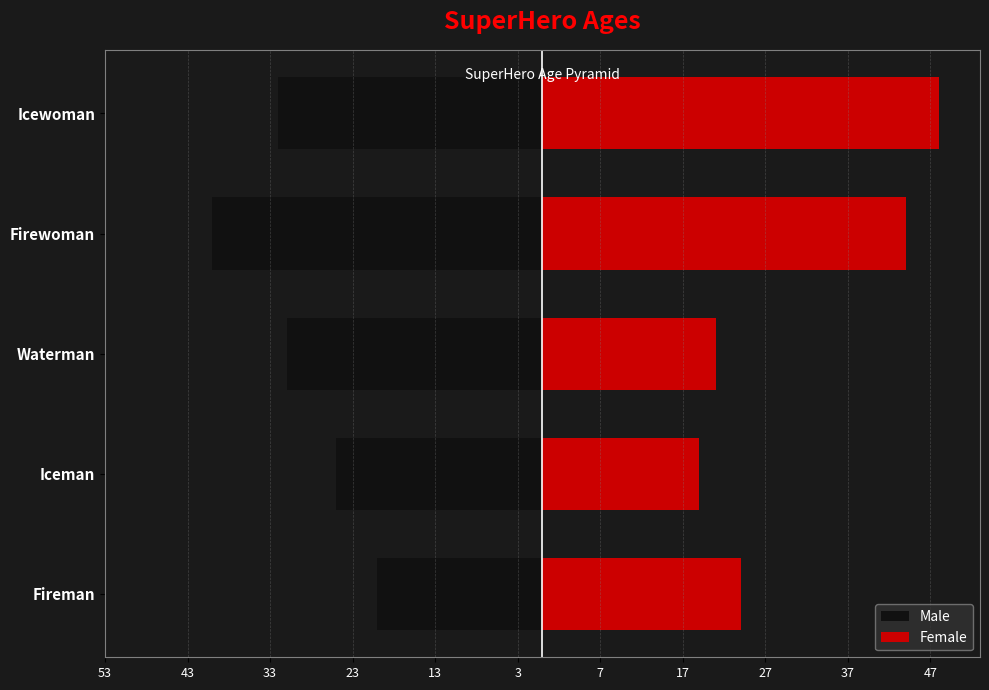

Which series has the largest total across all categories?

Female